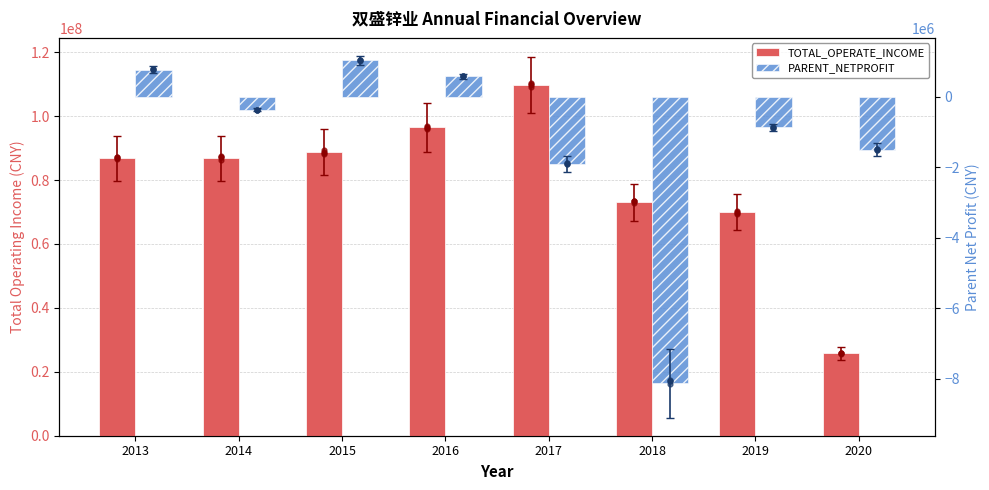

Which series has the largest total across all categories?

TOTAL_OPERATE_INCOME